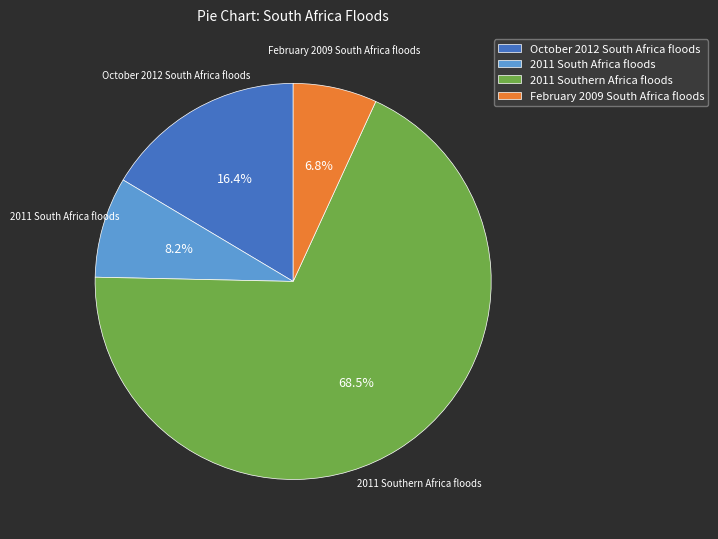

What portion of the pie excludes October 2012 South Africa floods?

83.6%